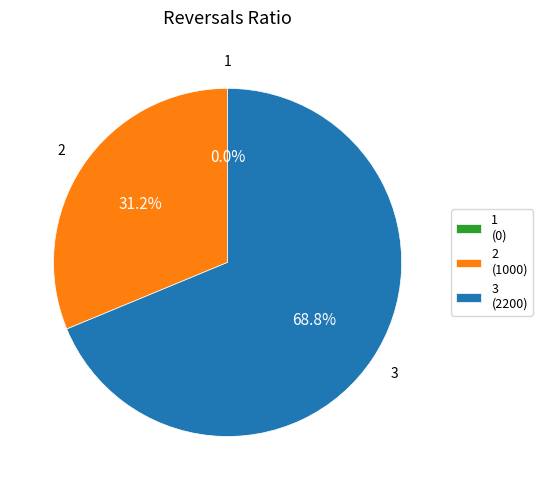

Which has a higher value, 3 or 1?

3